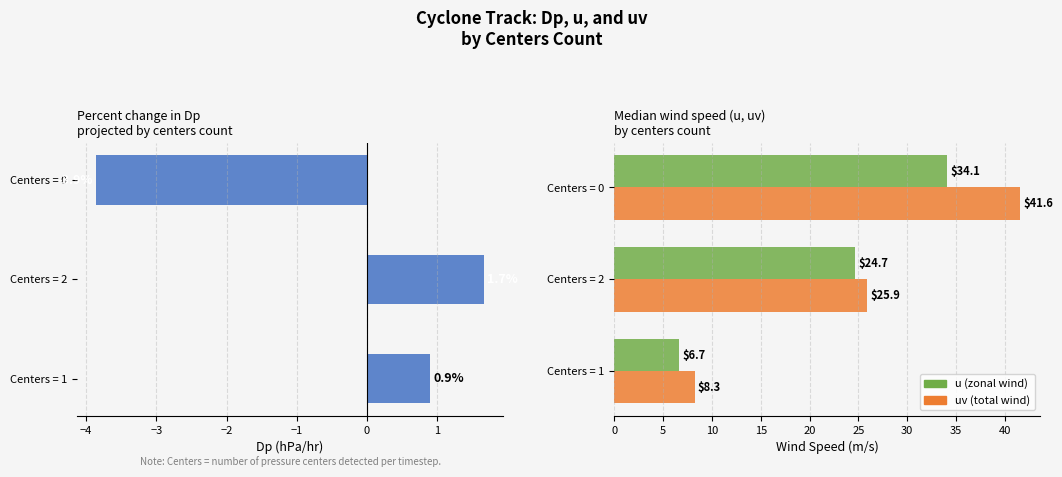

Which series has the largest range (max minus min)?

uv